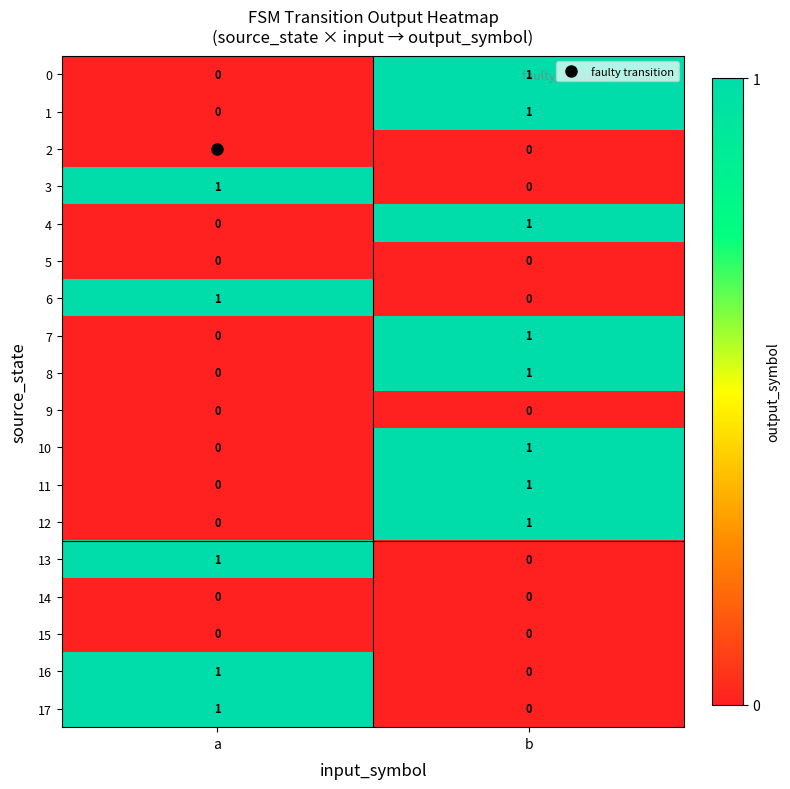

Is it true that 17 equals 0 at a?

False